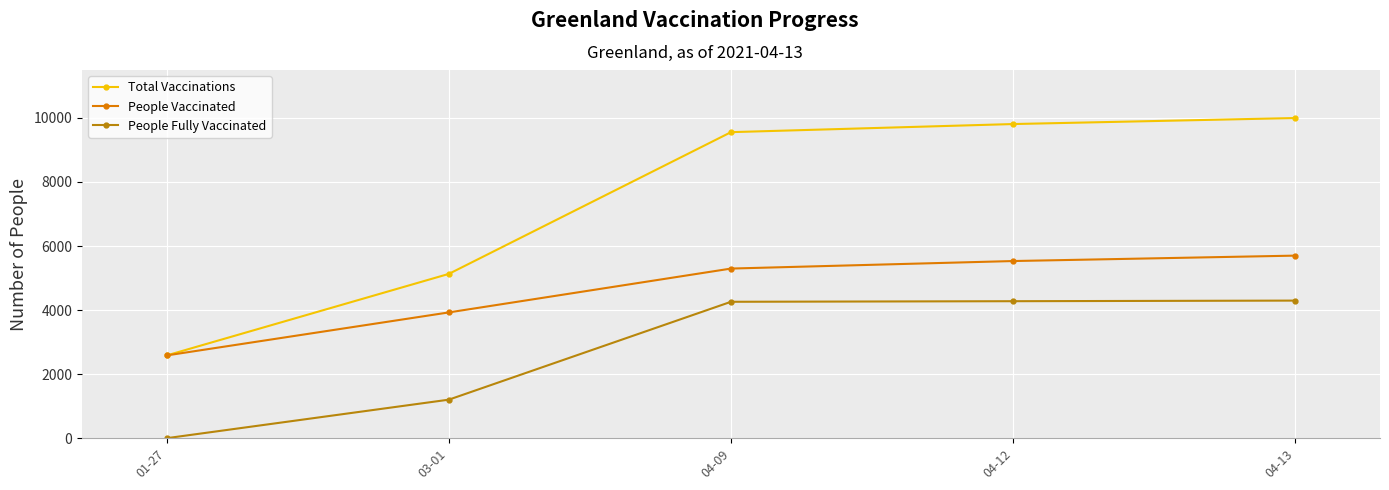

What is the sum of all Total Vaccinations values?

37073